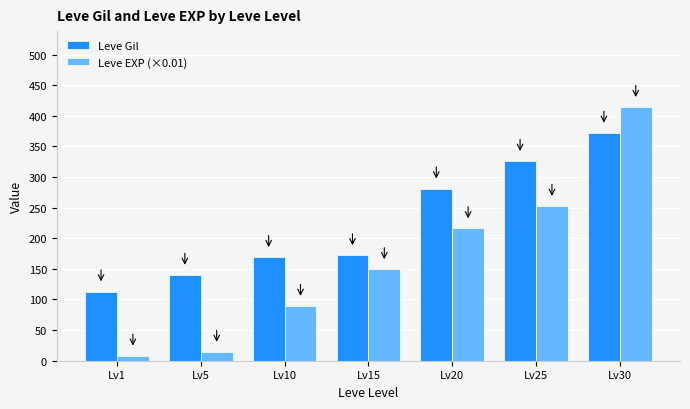

Is it true that Leve Gil equals 140.0 at Lv5?

True